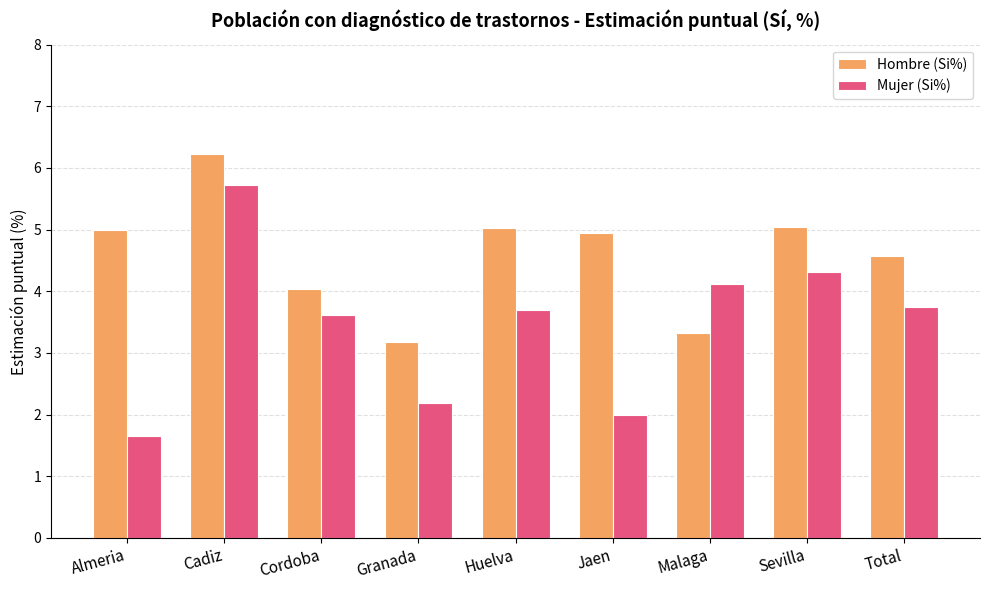

Is the value of Mujer (Si%) at Total greater than the value of Hombre (Si%) at Malaga?

Yes